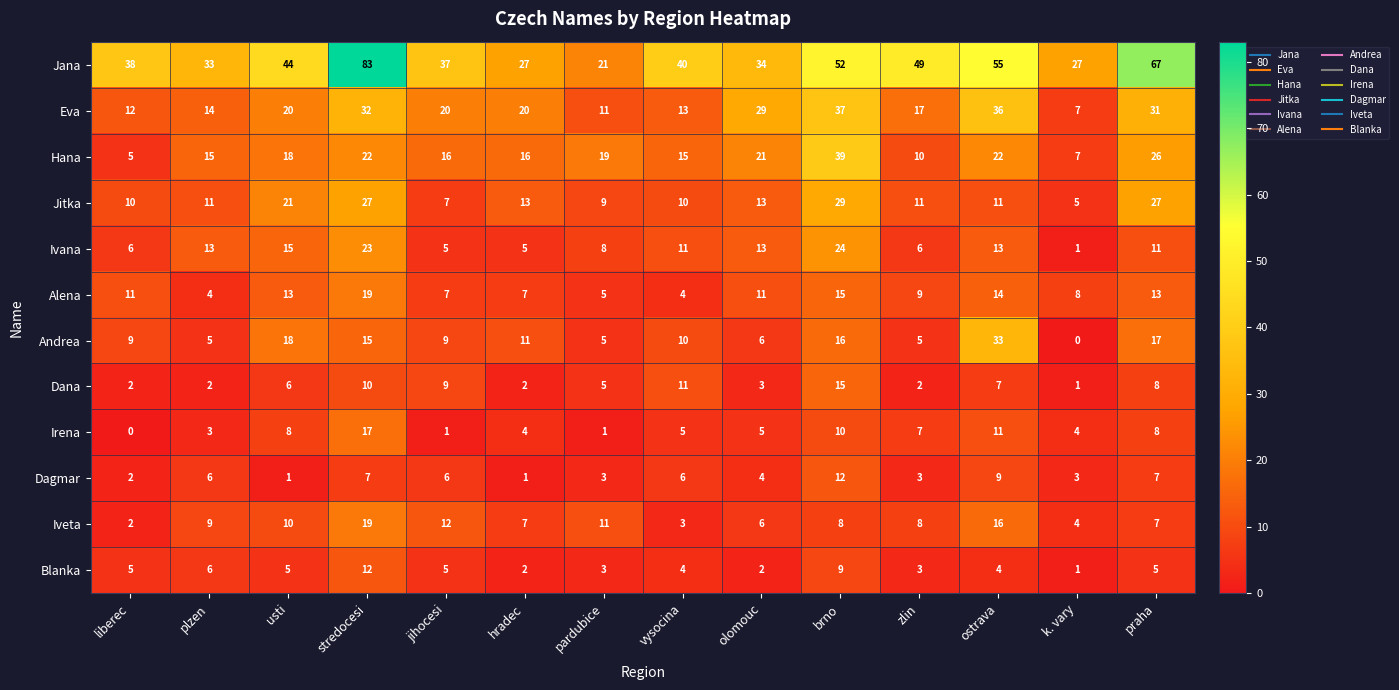

Count the number of categories in the chart.

14